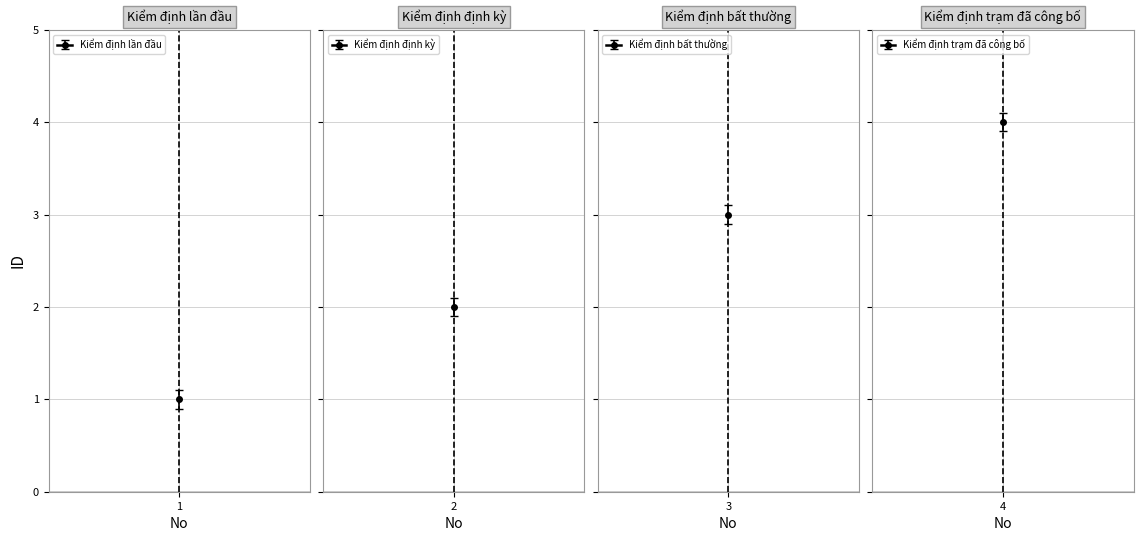

What is the ratio of the value at 2 to the value at 1?

2.0